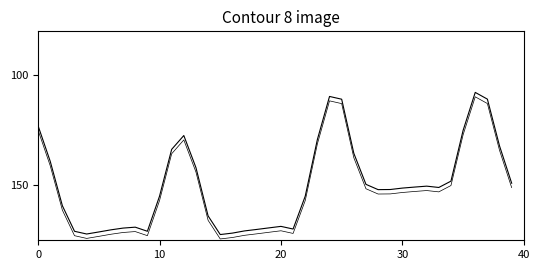

The Water Level (m) offset series shows 111.6 at 24. True or false?

True